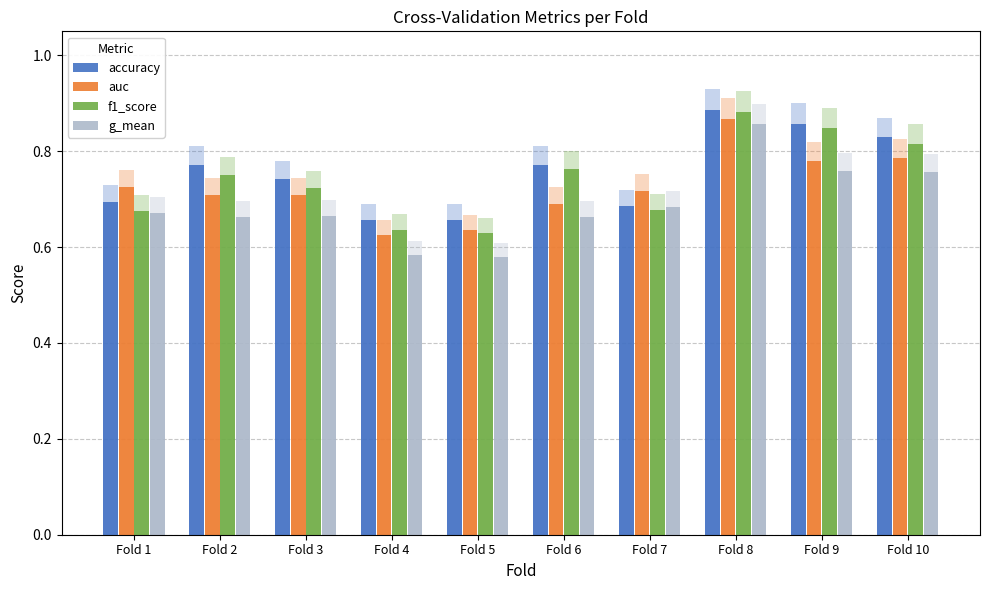

True or false: g_mean has a value of 0.6 at Fold 5.

True